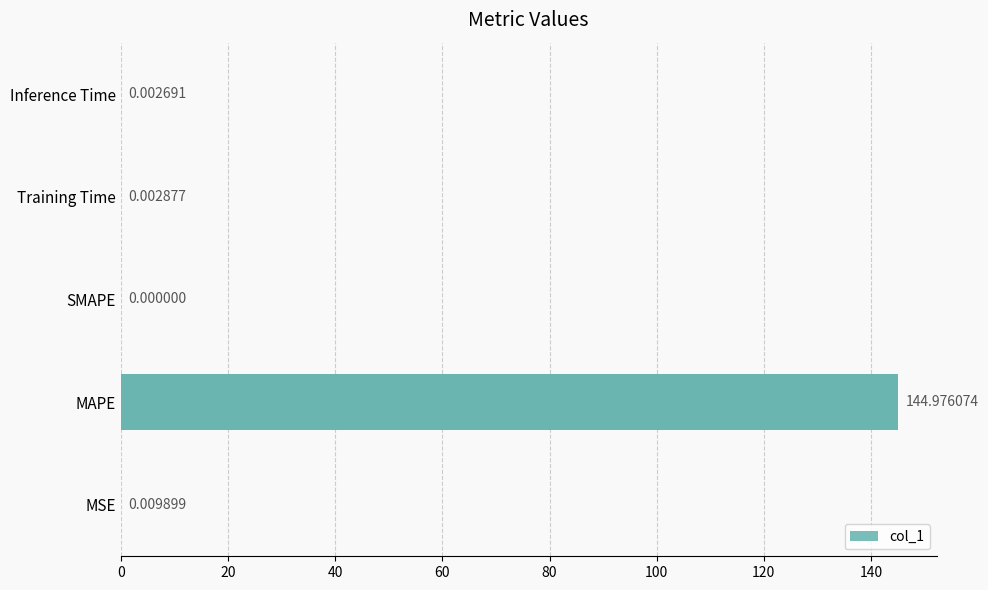

Does the chart contain stacked bars?

No